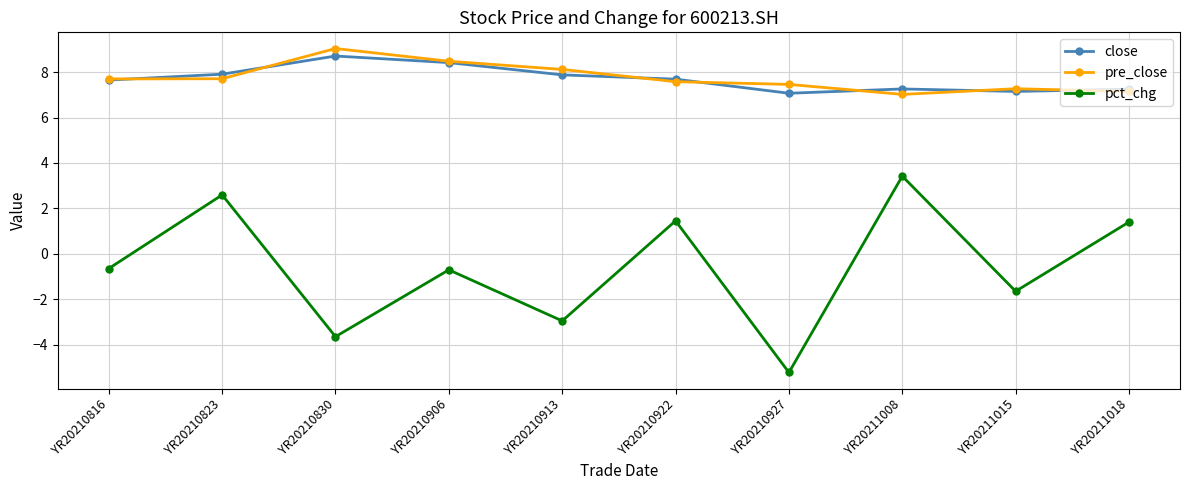

The pre_close series shows 7.0 at YR20211008. True or false?

True